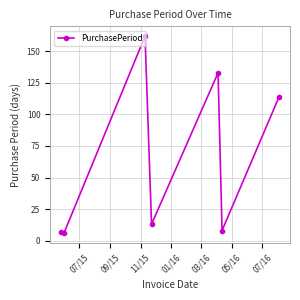

What is the smallest value displayed?

6